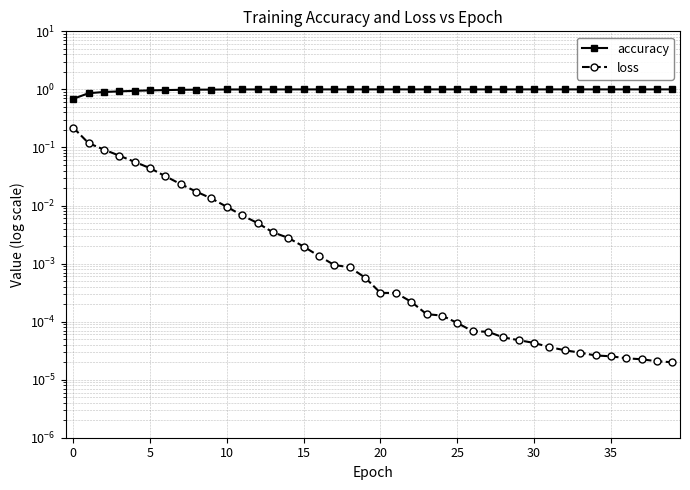

True or false: accuracy and loss cross at least once.

False